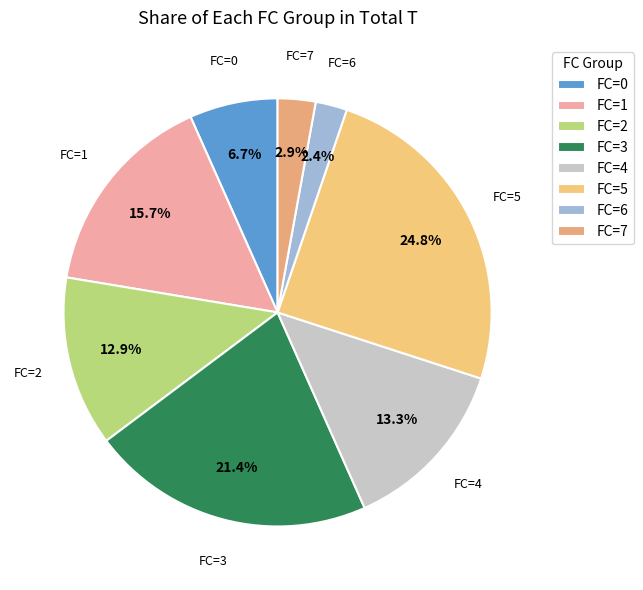

Count the number of slices in the pie.

8